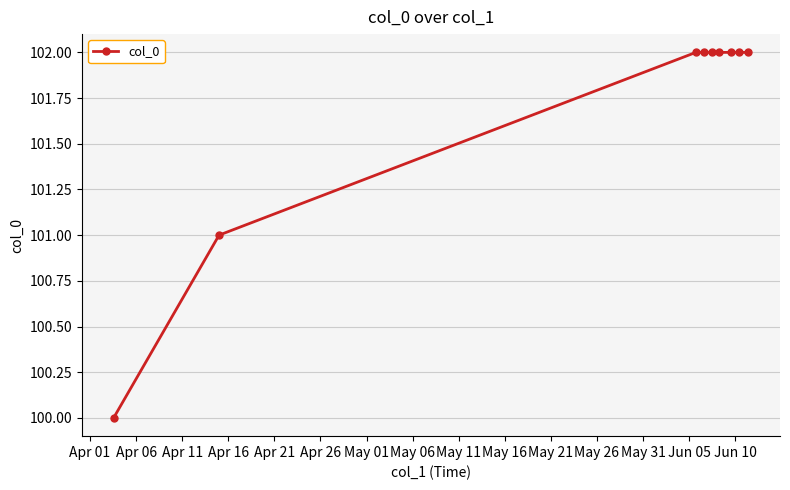

Reading left to right, list all the values displayed in this chart.

100	101	102	102	102	102	102	102	102